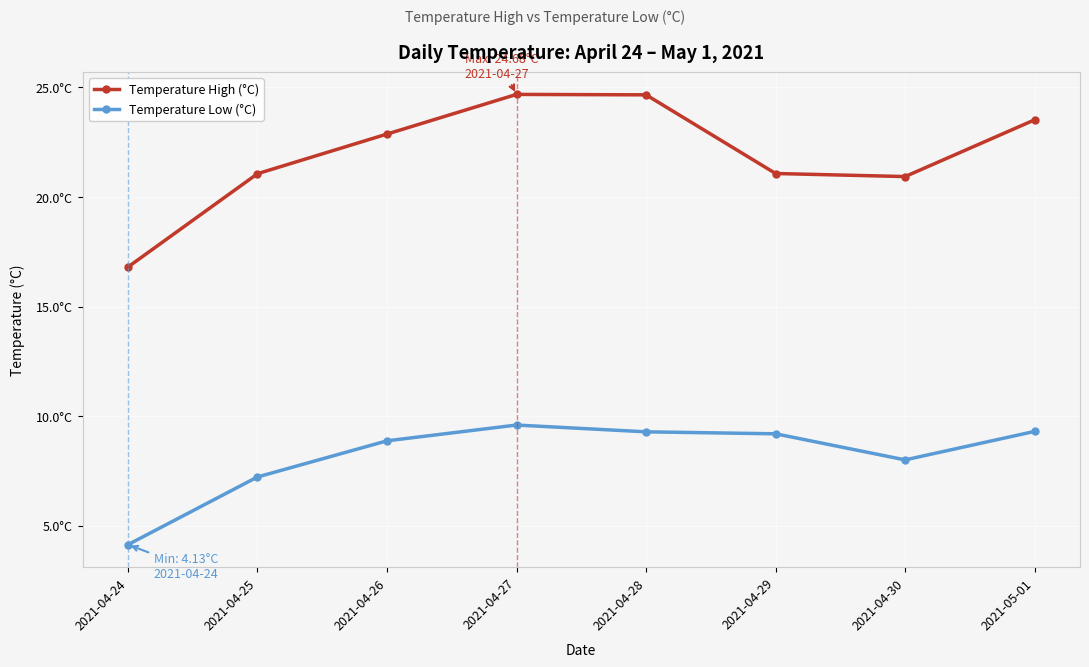

Is this an area chart (filled region under the line)?

No